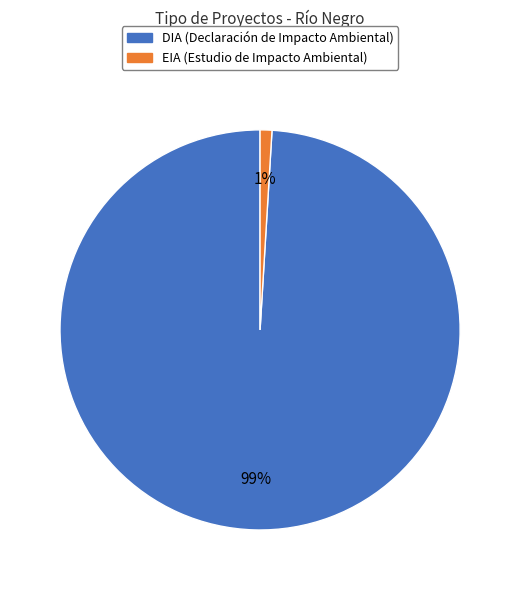

To the nearest percent, what is the average slice percentage?

50%